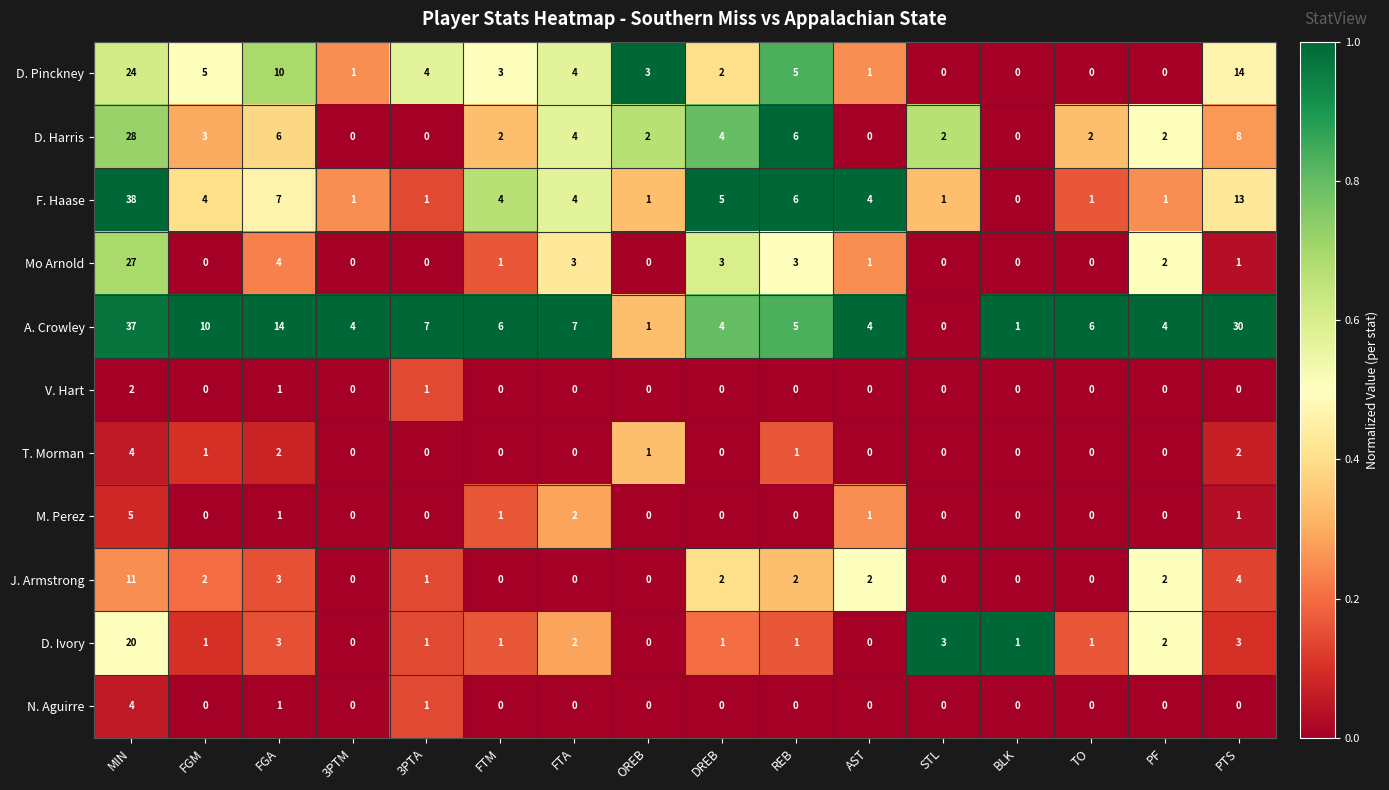

Which series has the largest total across all categories?

A. Crowley